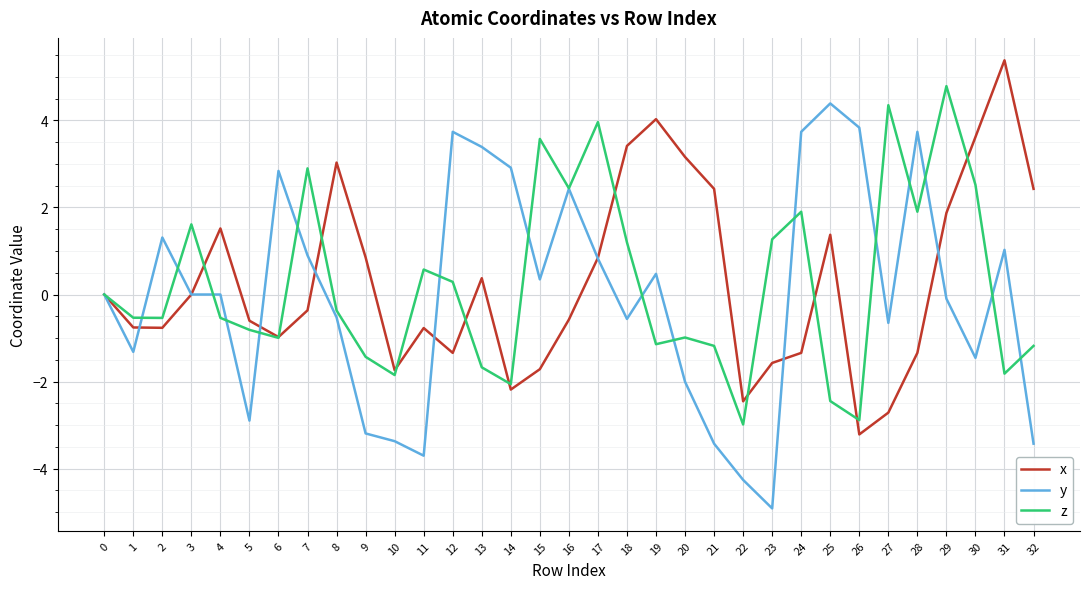

What is the difference between the highest and lowest values at 18?

4.0